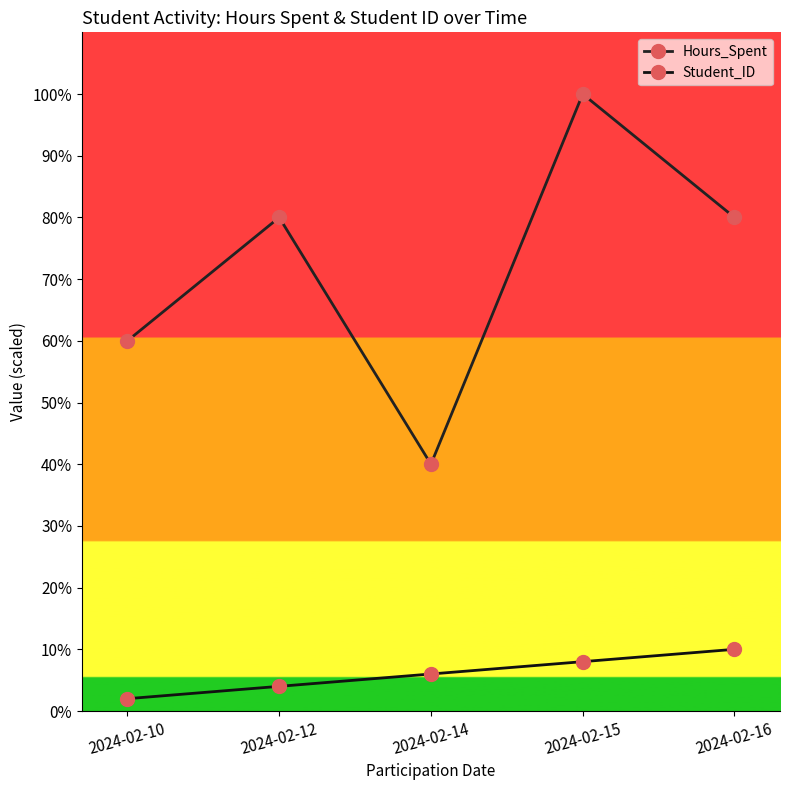

What is the difference between the second highest and second lowest values in the Hours_Spent series?

20